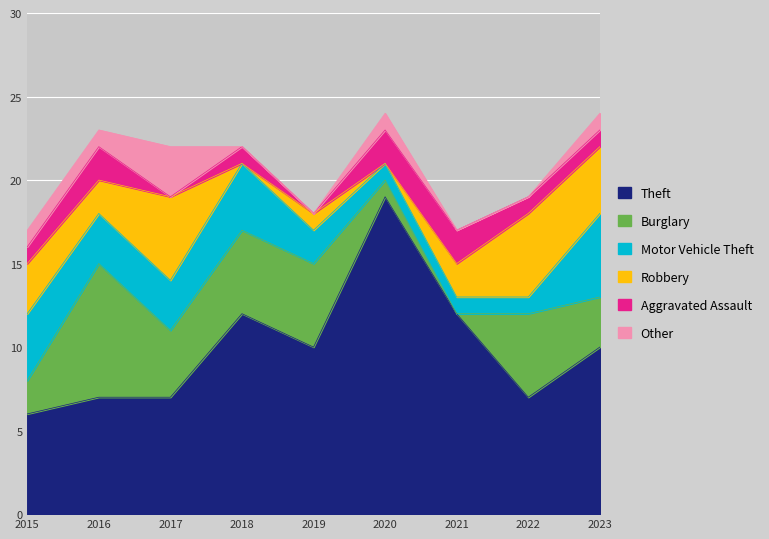

True or false: Robbery has a value of 0 at 2018.

True